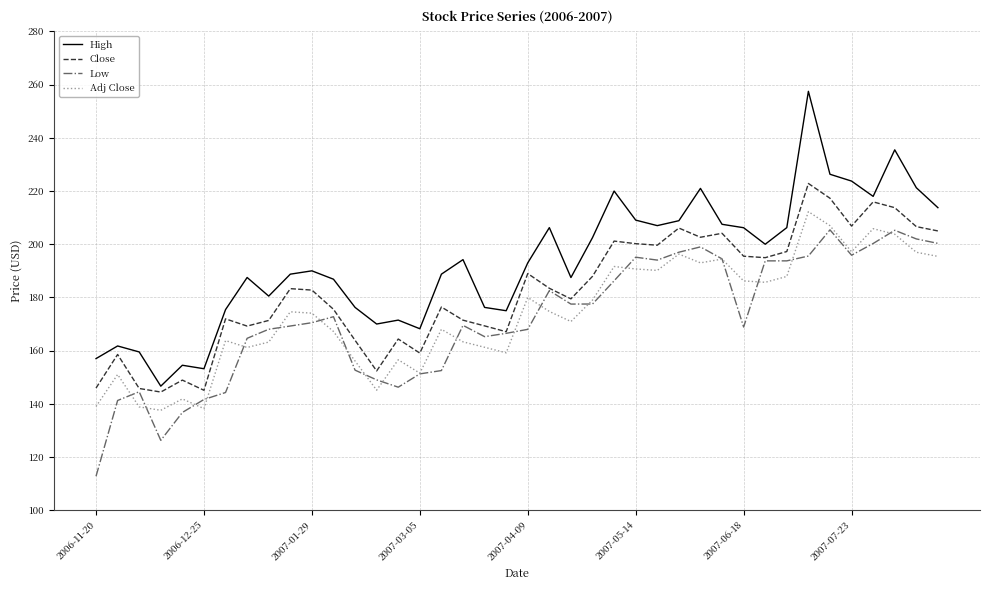

True or false: Low and High cross at least once.

False